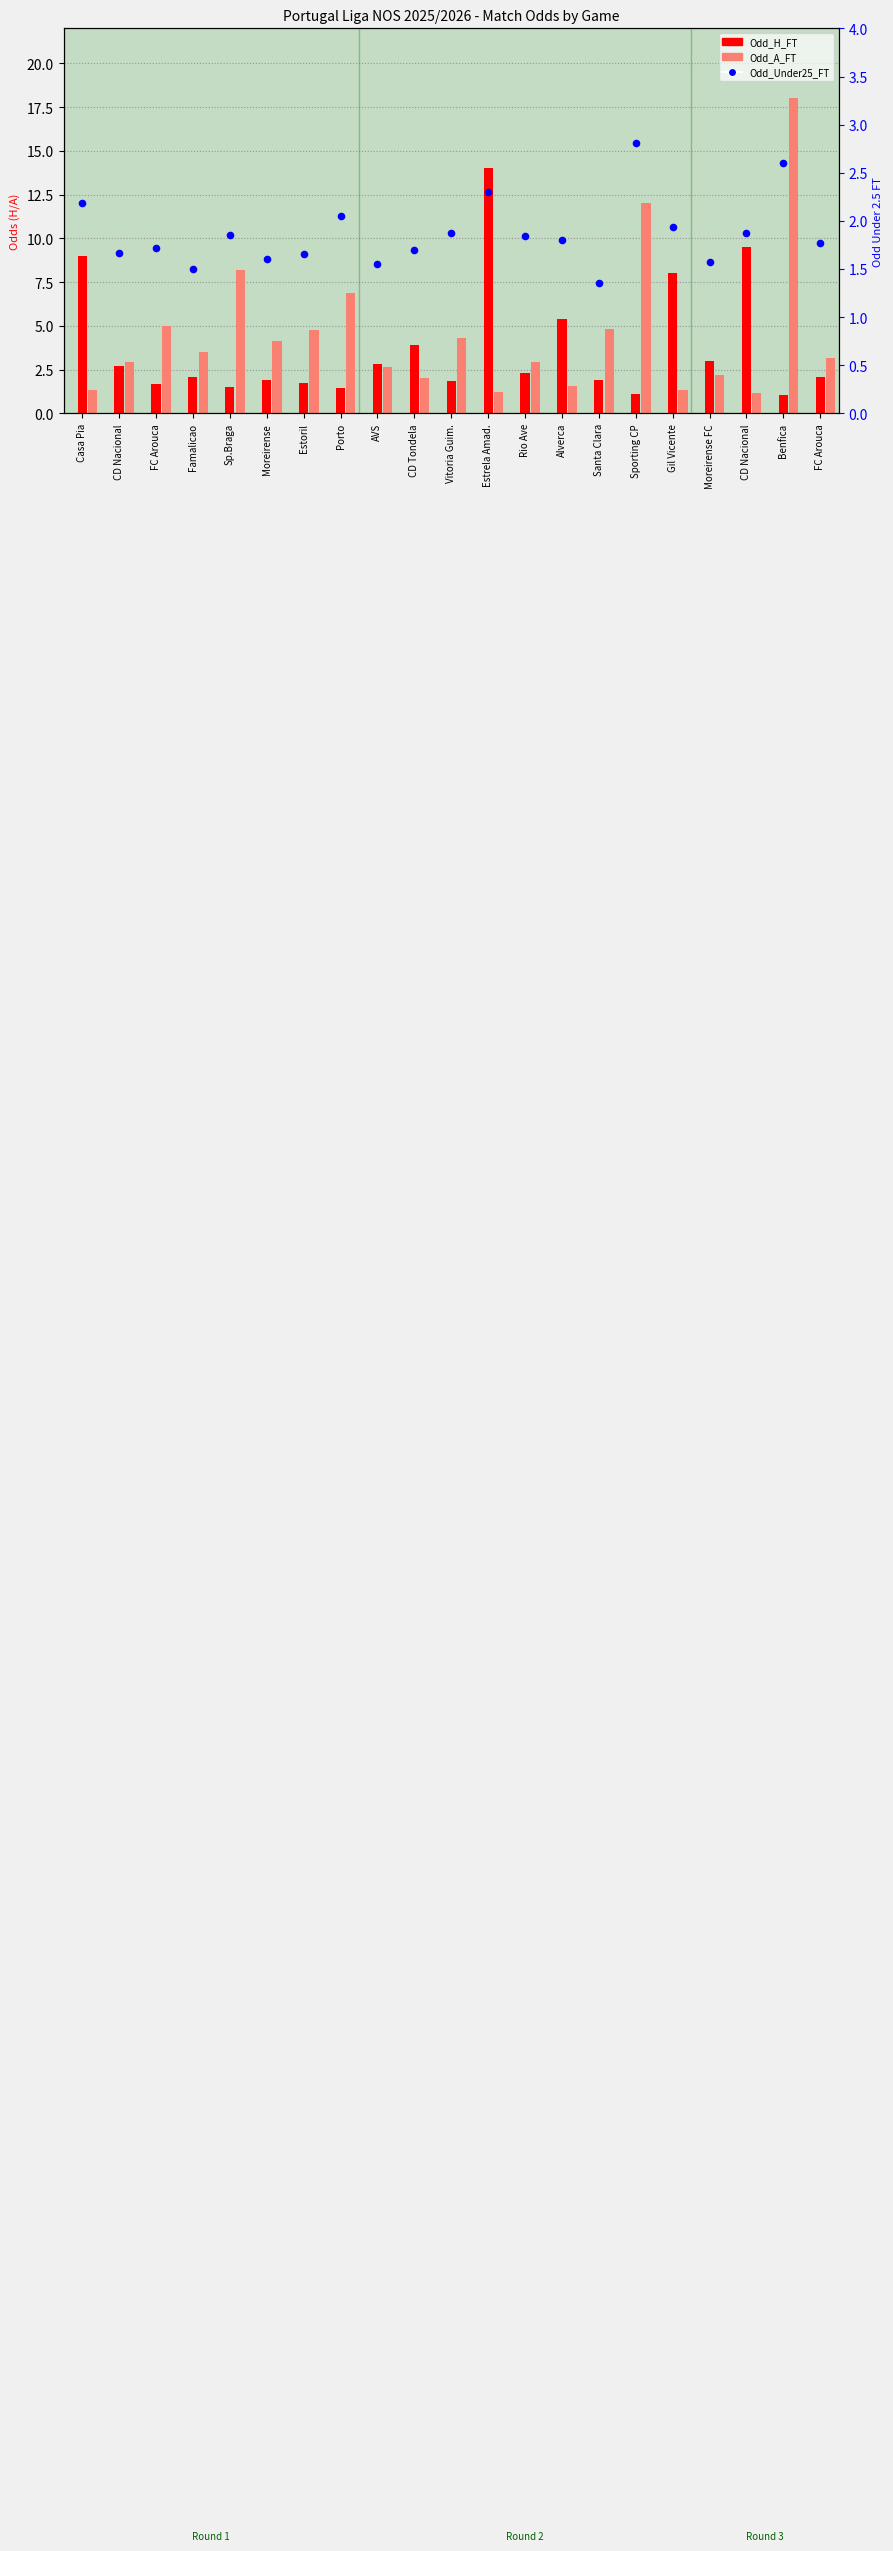

Which series has the widest spread of Y values?

Odd_A_FT